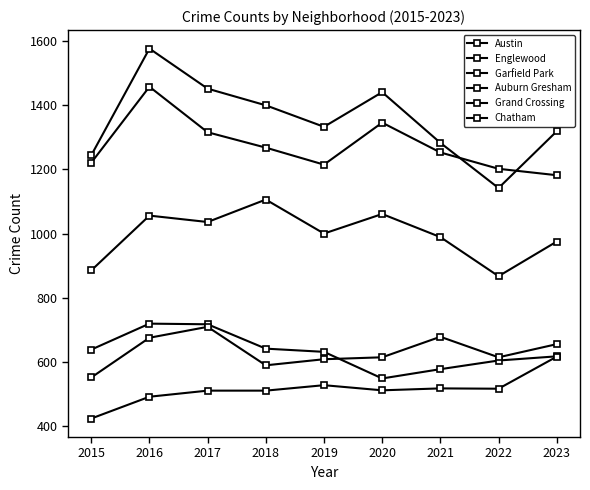

True or false: Grand Crossing and Austin intersect in this chart.

False